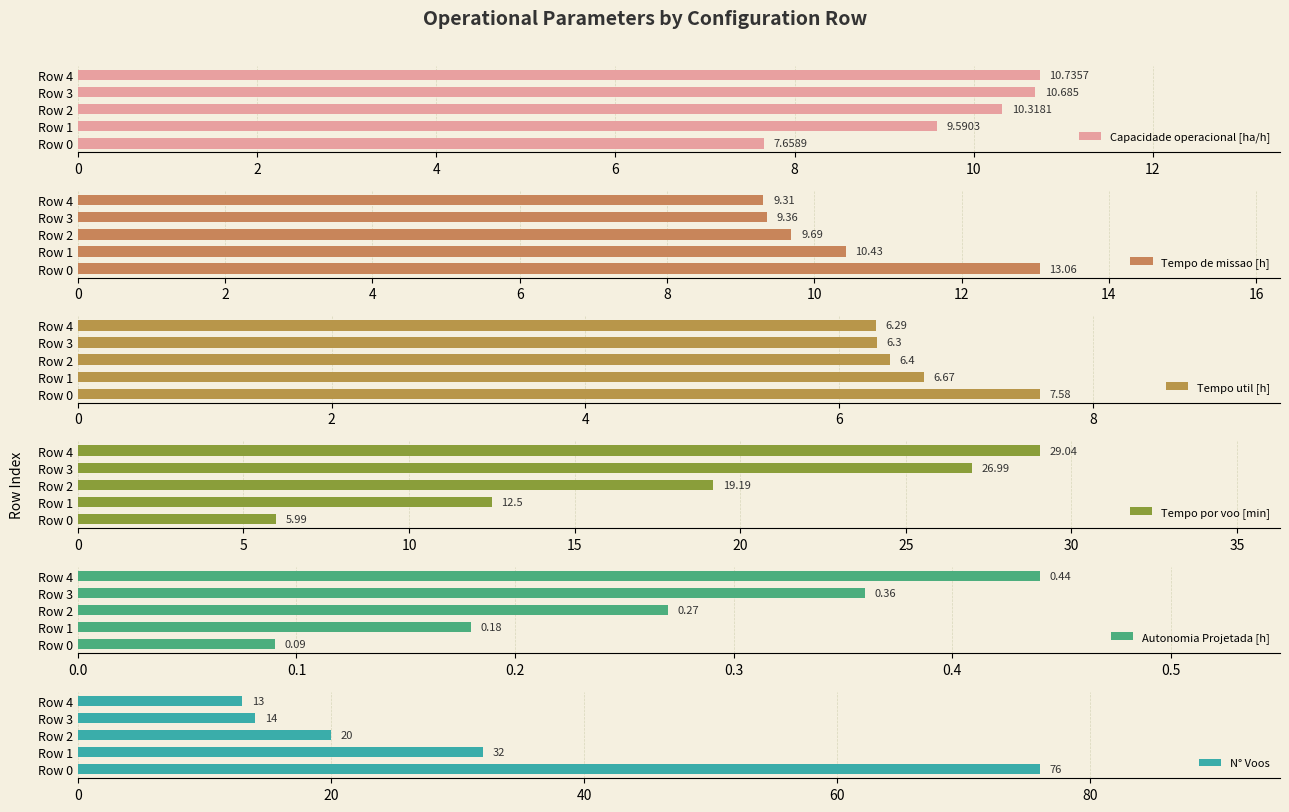

Is it true that Tempo util [h] equals 10.2 at Row 3?

False